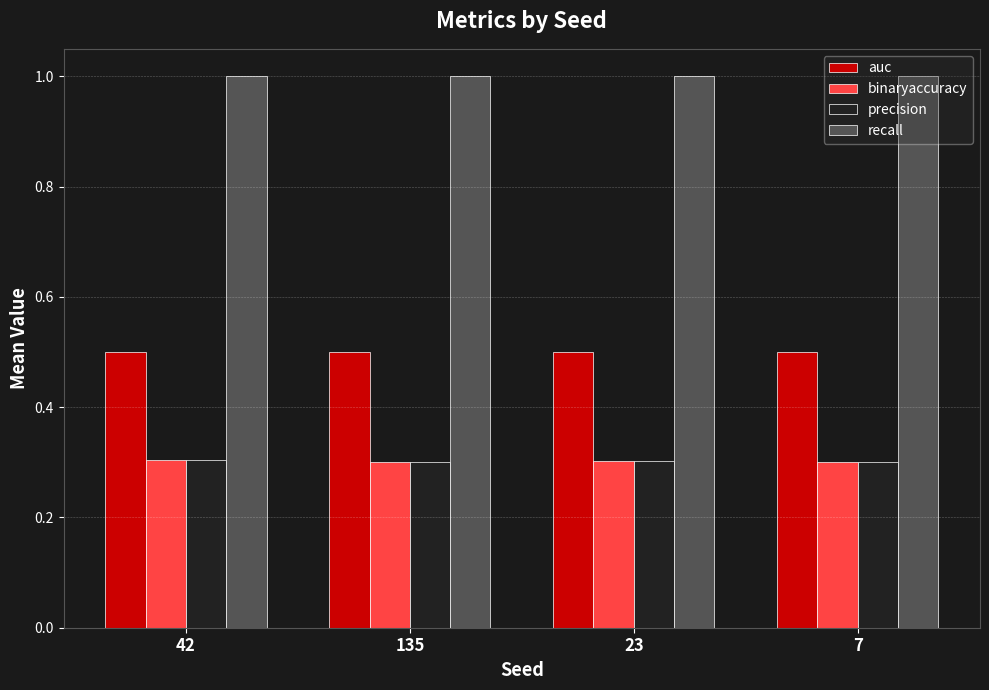

What is the maximum value for precision?

0.3